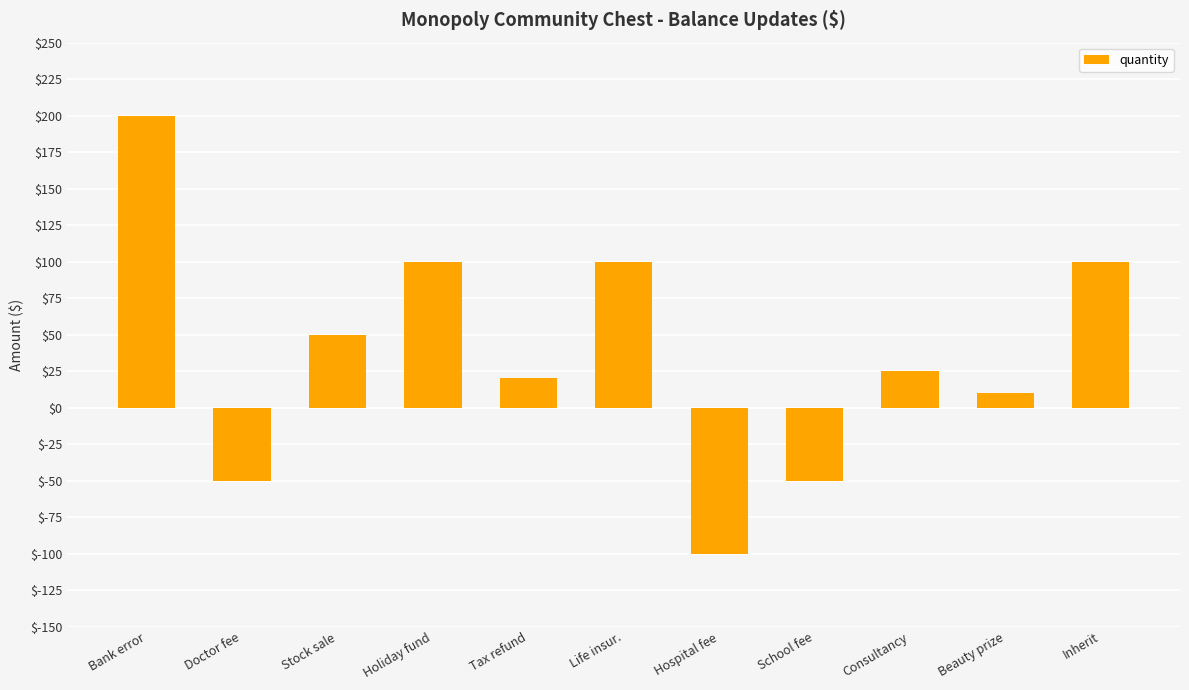

What is the minimum value shown in the chart?

-100